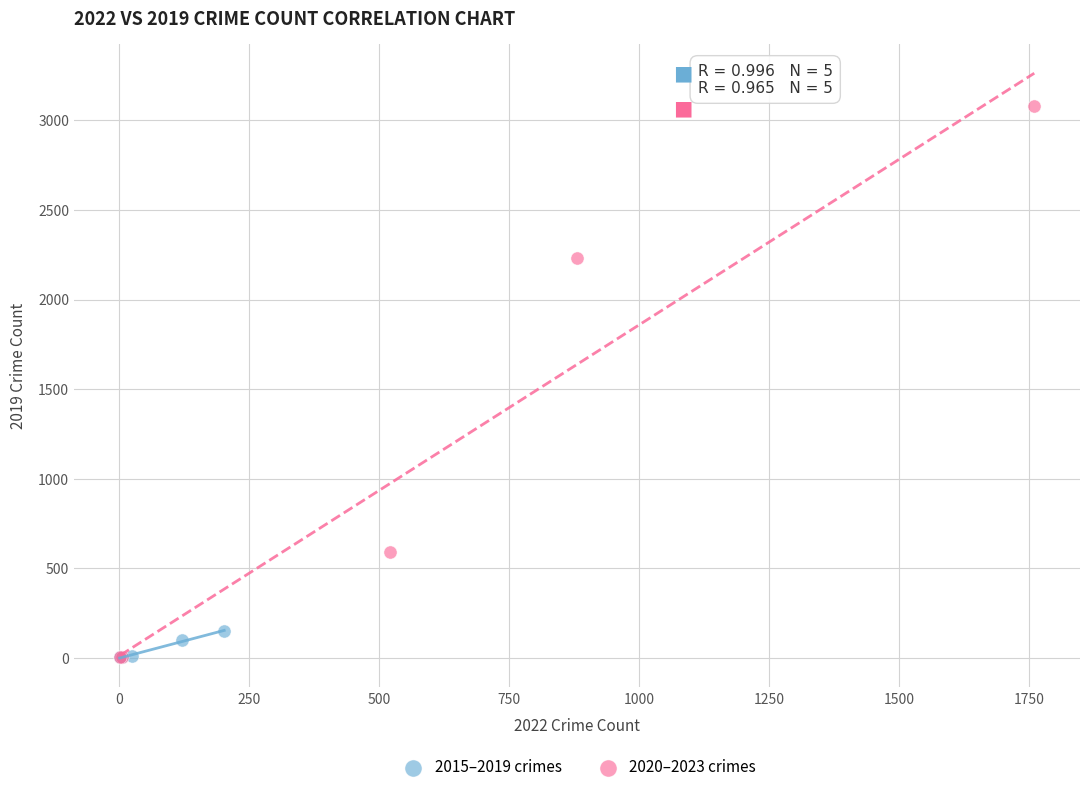

Which series reaches the maximum Y coordinate?

2020–2023 crimes